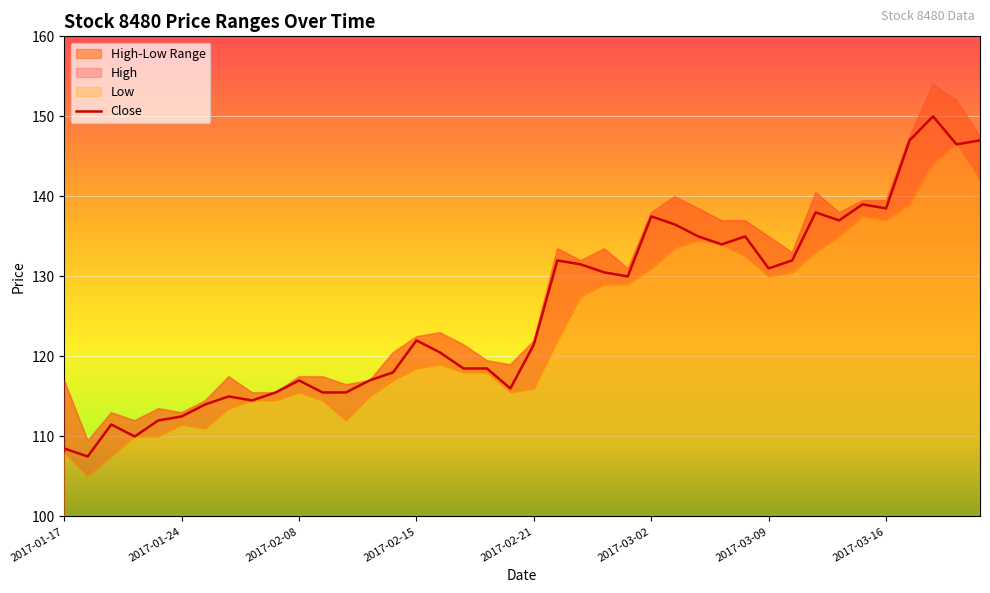

Between 19 and 37, which is larger?

37